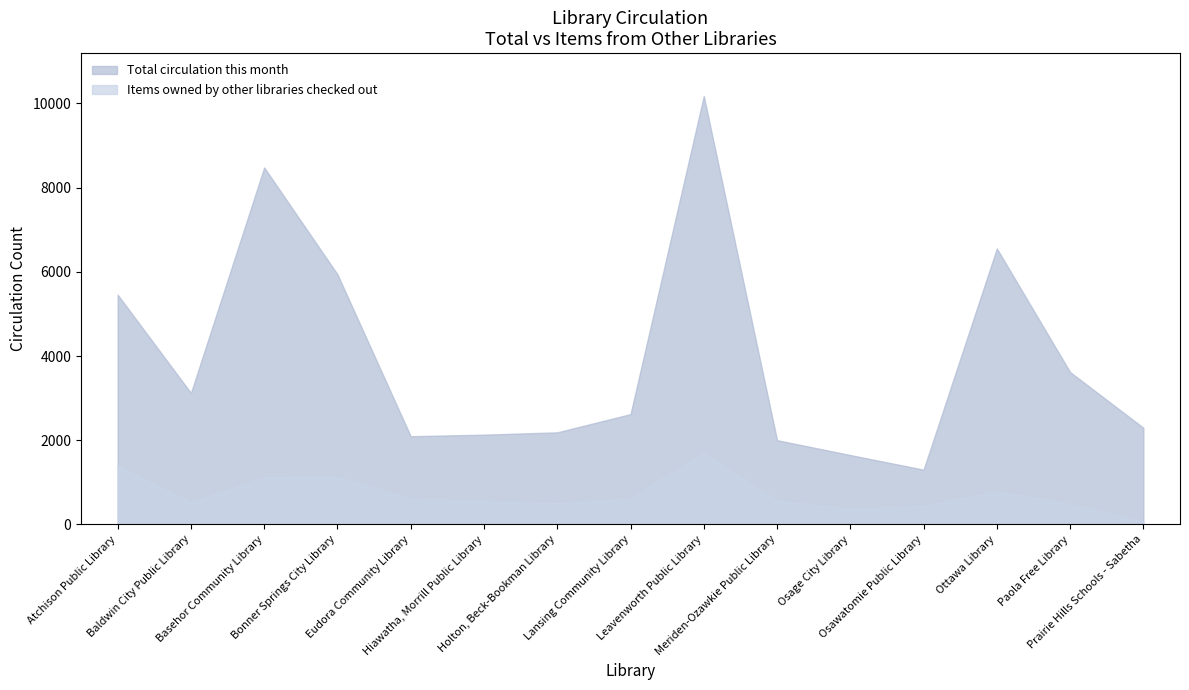

What is the maximum value for Items owned by other libraries checked out?

1710